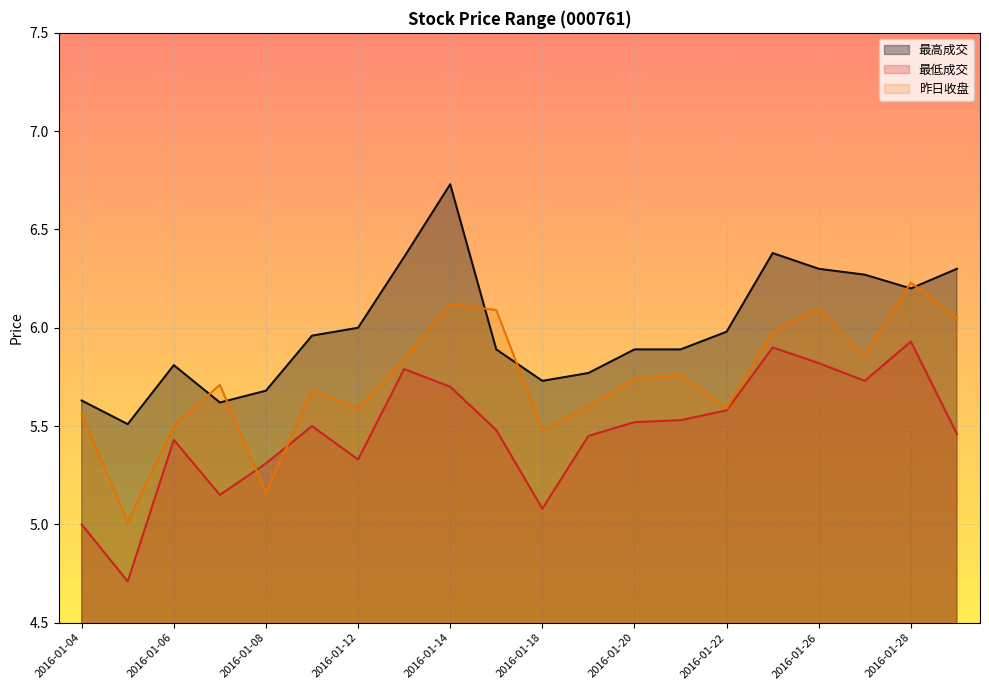

Read the 最高成交 value at 2016-01-05.

5.5